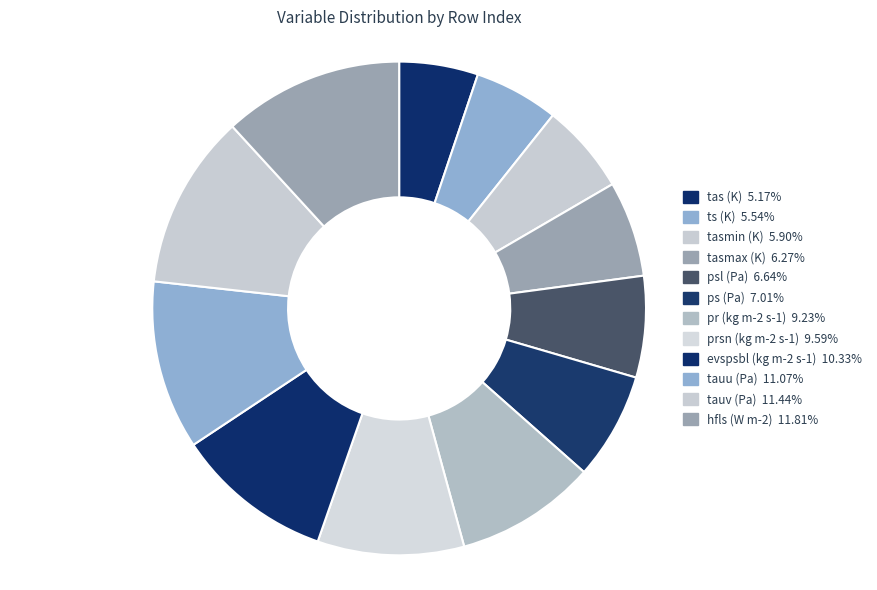

How many segments does this pie chart have?

12